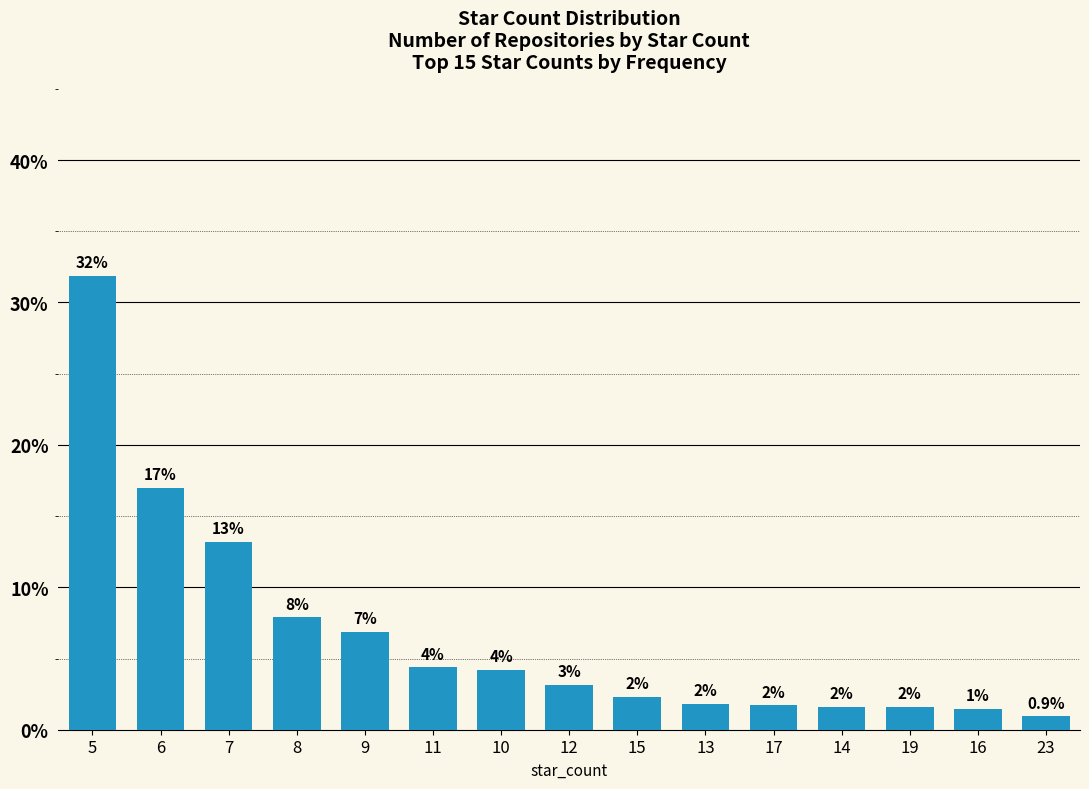

What is the change in value from 12 to 15?

-0.9